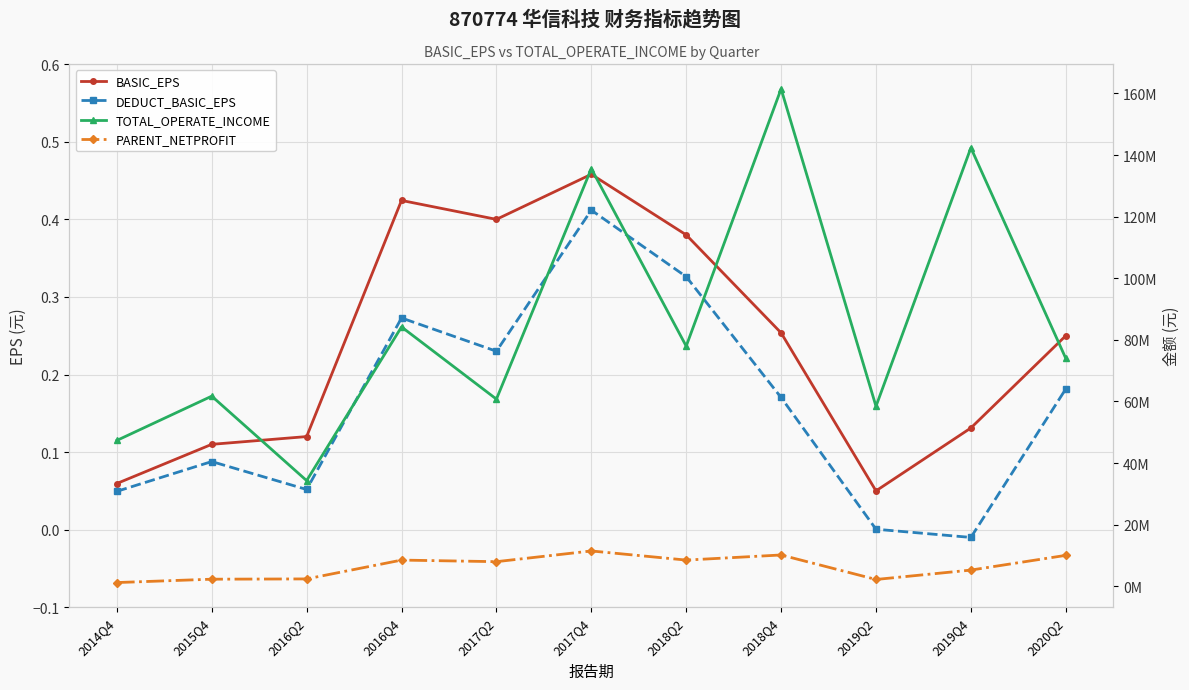

What are all the series names shown in the legend?

BASIC_EPS, DEDUCT_BASIC_EPS, TOTAL_OPERATE_INCOME, PARENT_NETPROFIT